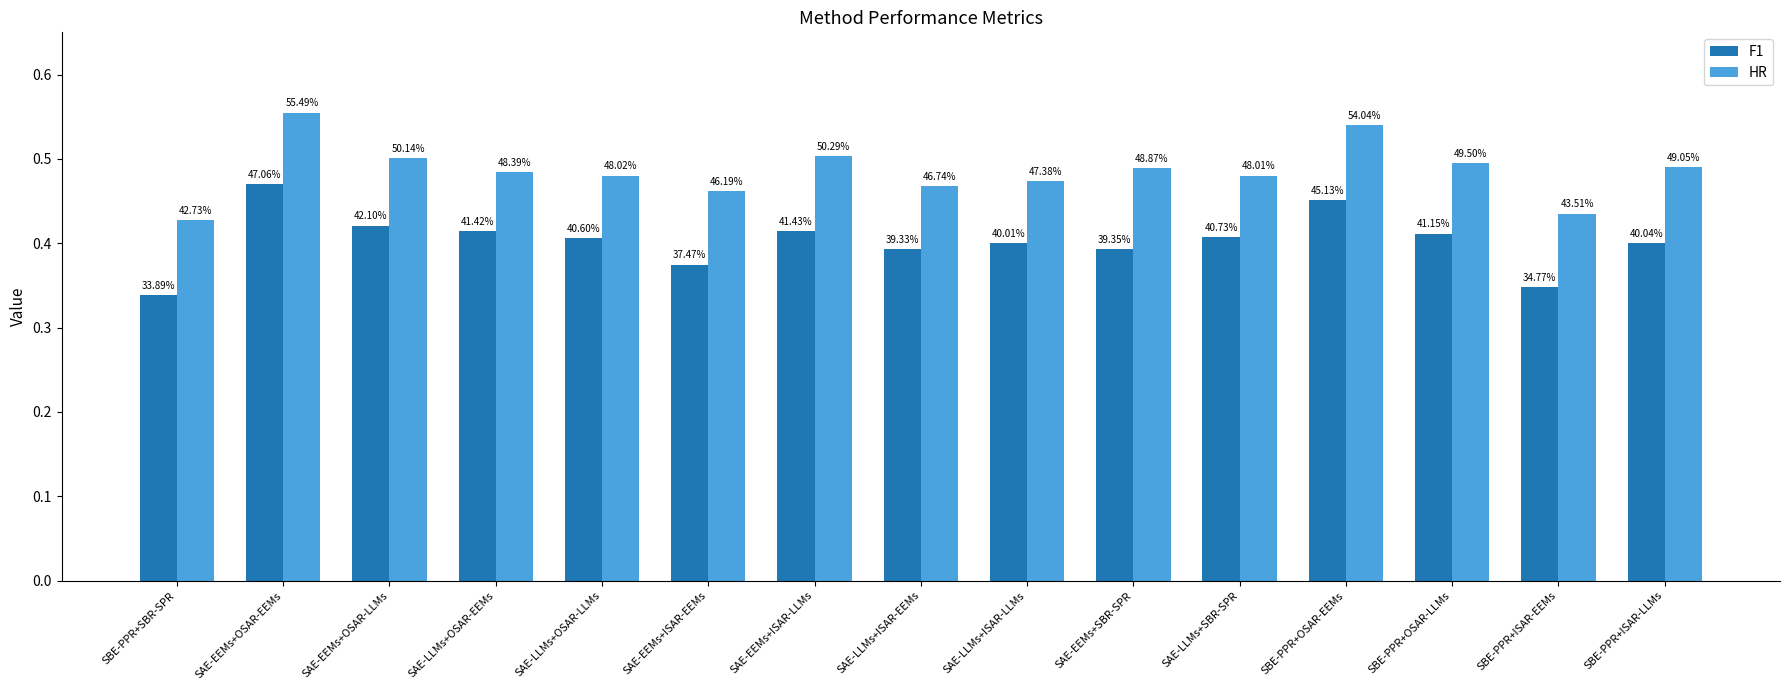

List the series in order of their overall mean, highest first.

HR, F1